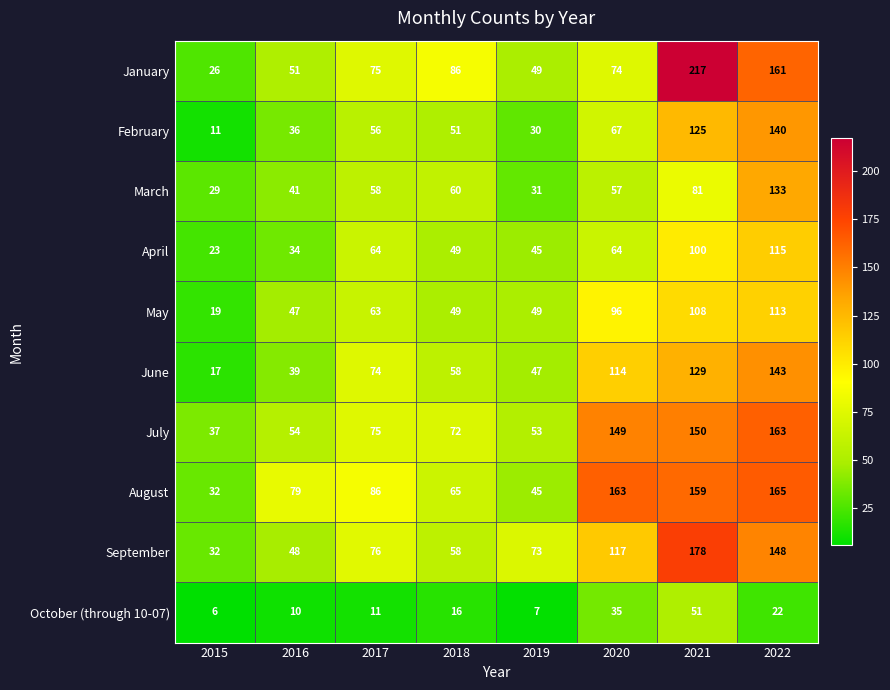

Rank the series by their maximum value, from highest to lowest.

January, September, August, July, June, February, March, April, May, October (through 10-07)